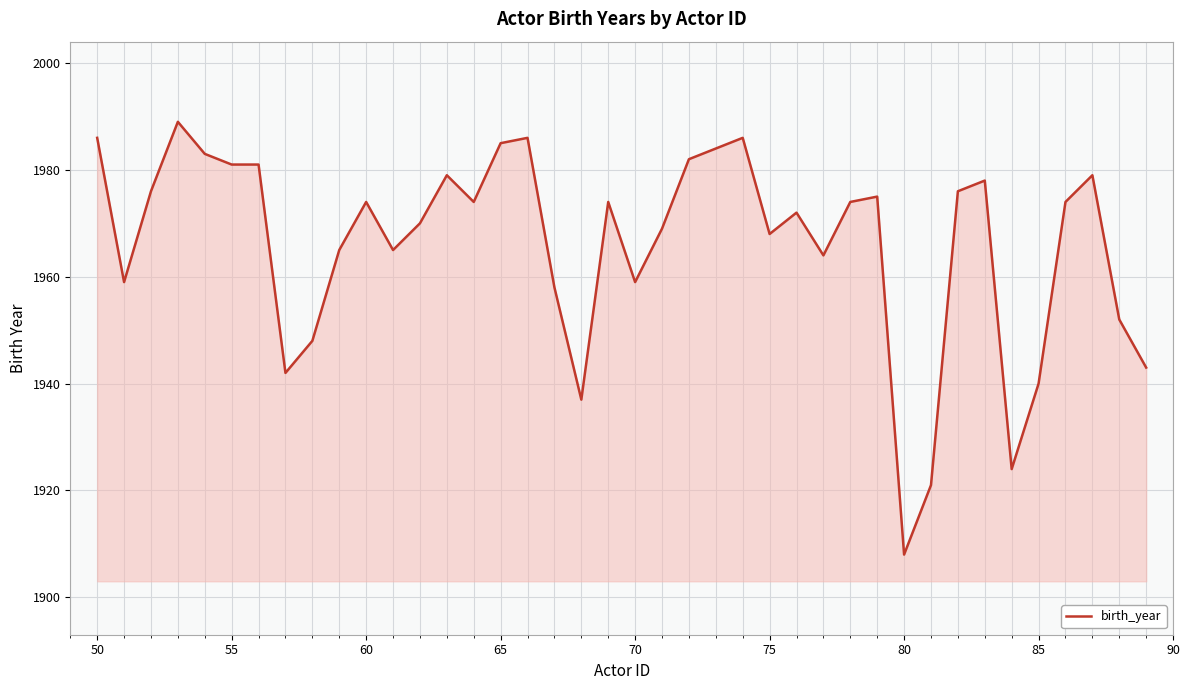

What is the average value?

1966